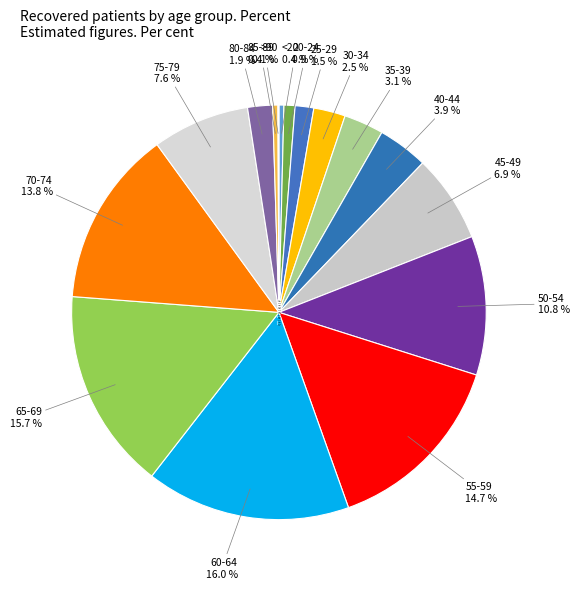

Is 40-44 the majority of the pie?

No